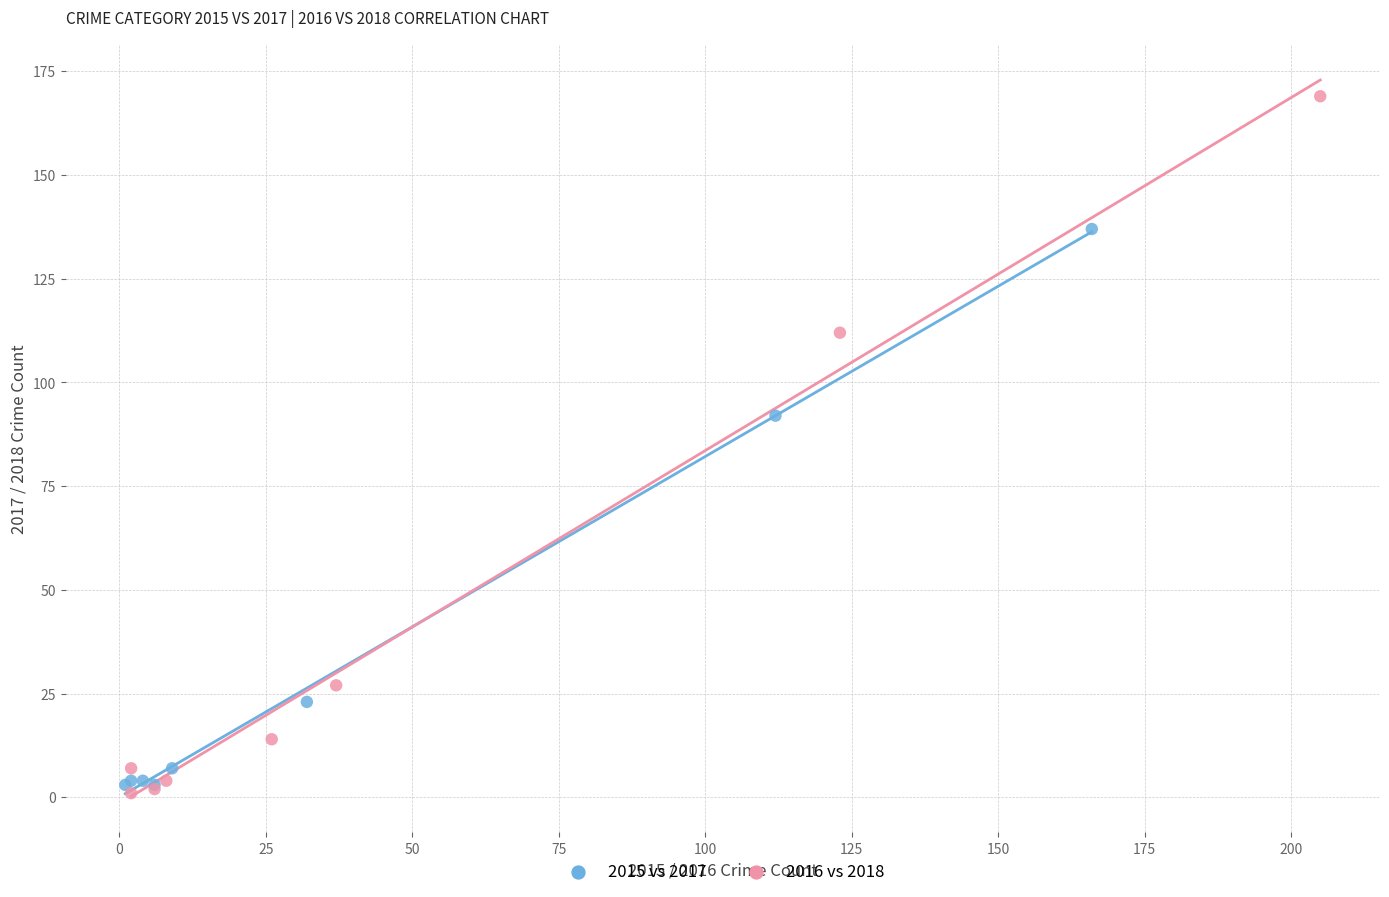

What are all the series names shown in the legend?

2015 vs 2017, 2016 vs 2018